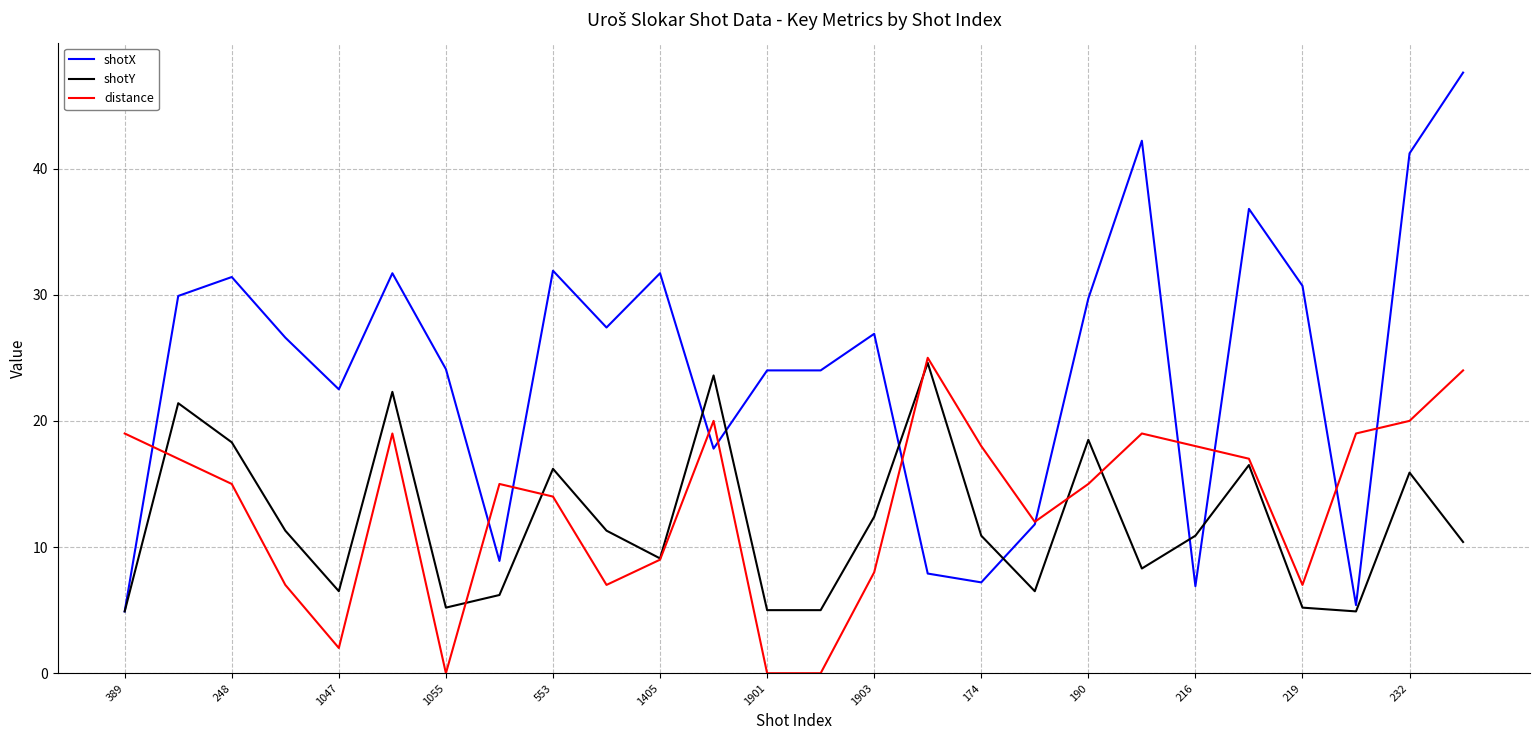

Which series has the largest range (max minus min)?

shotX